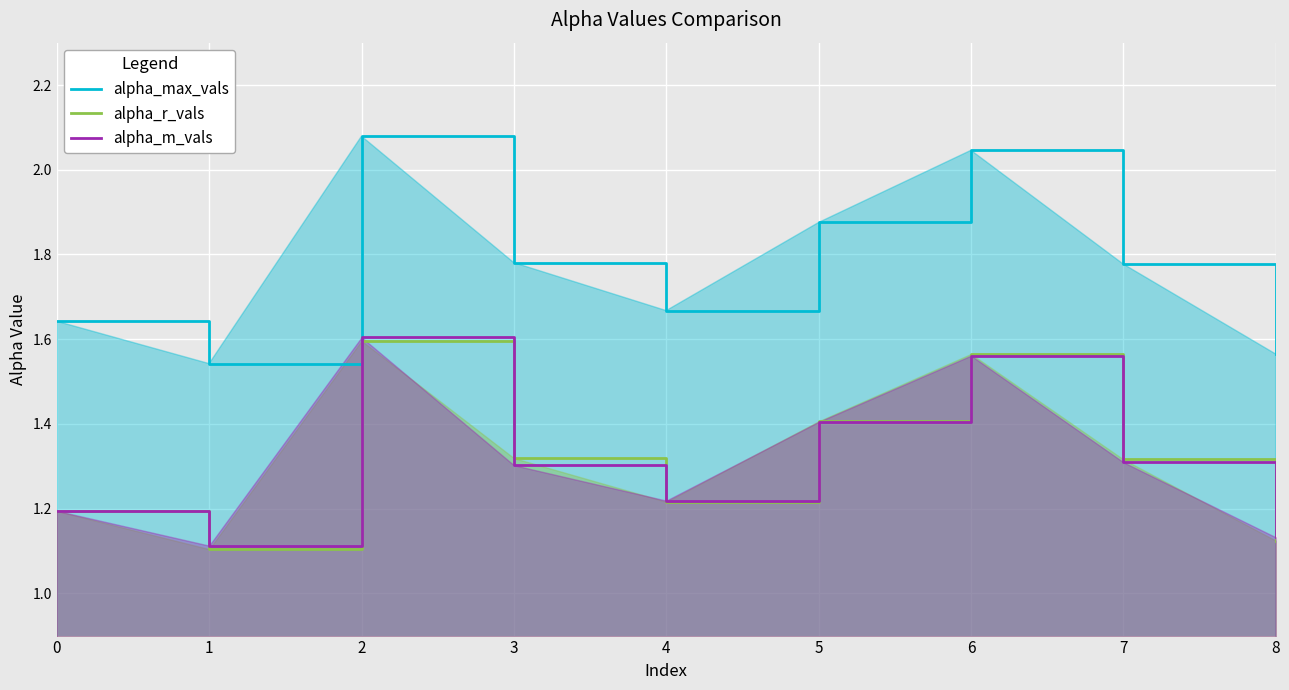

True or false: alpha_max_vals has a value of 1.7 at 4.

True